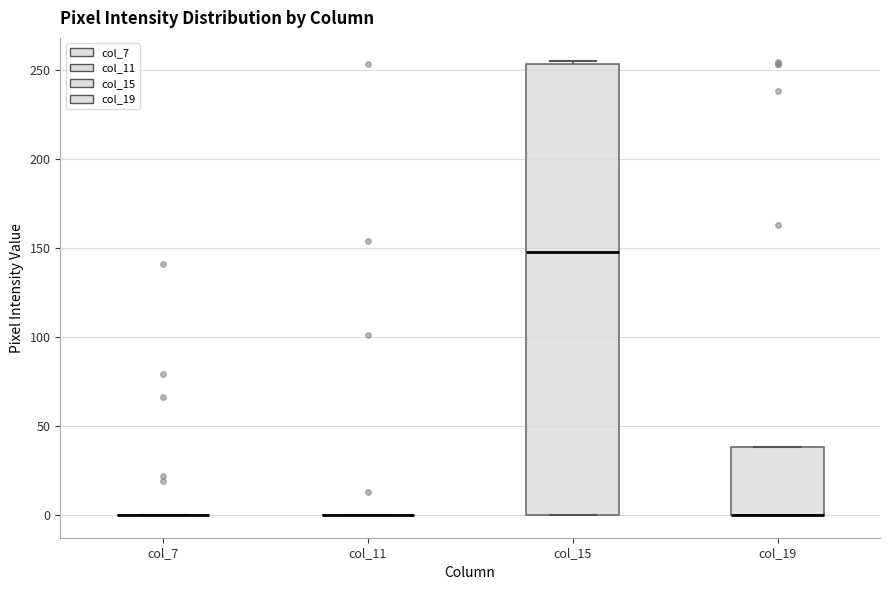

Reading left to right, read every box against the y-axis: the position of its median line, the range the box covers, and the ends of its whiskers. The values are not printed on the chart, so give them approximately, as read against the axis.

col_7: box collapsed to a line at 0, whiskers 0 to 0
col_11: box collapsed to a line at 0, whiskers 0 to 0
col_15: median 150, box 0 to 255, whiskers 0 to 255 (just above the box's upper edge)
col_19: median 0 (drawn on the box's lower edge), box 0 to 40, whiskers 0 to 40